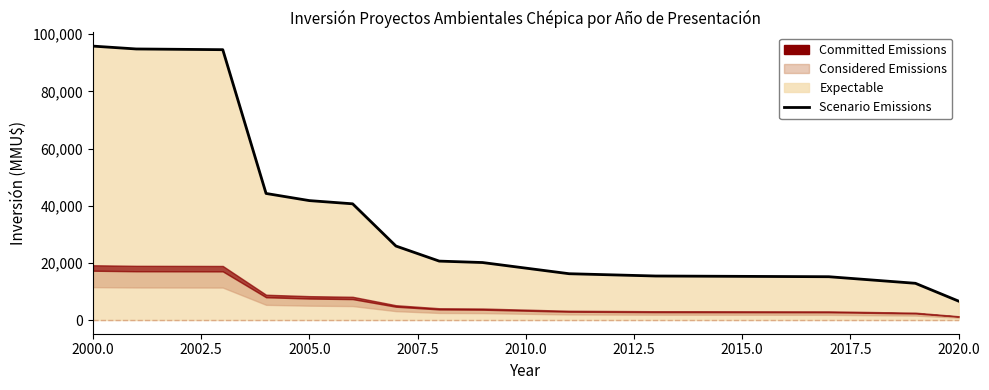

The value at 11 is 21460. True or false?

False